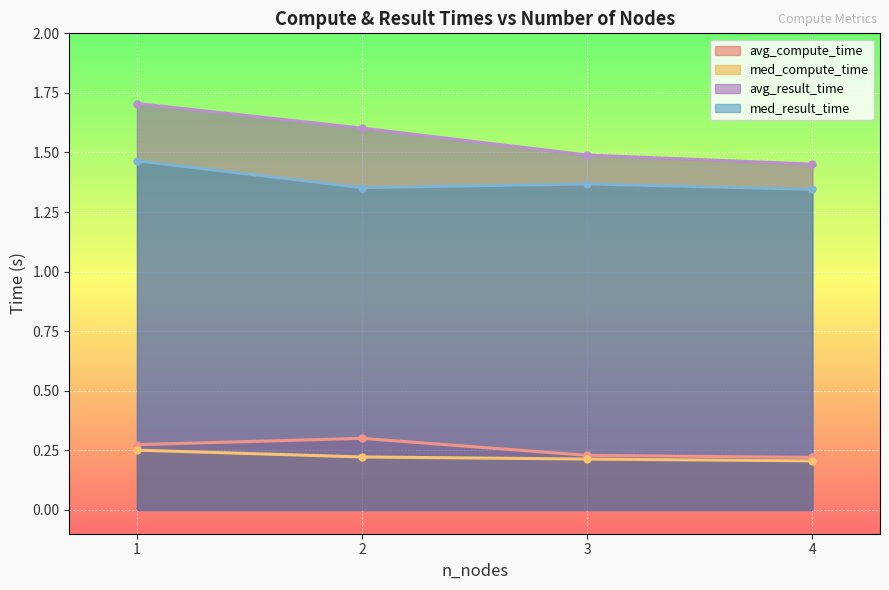

What is the average value of the med_compute_time series?

0.2